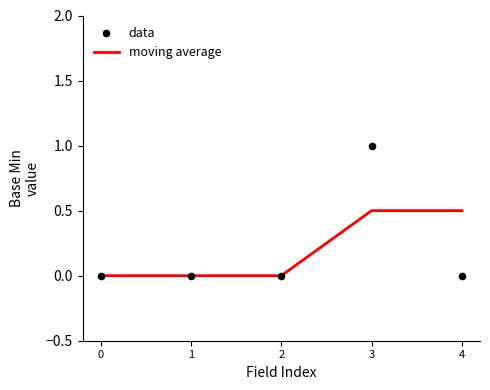

What are all the series names shown in the legend?

moving average, data